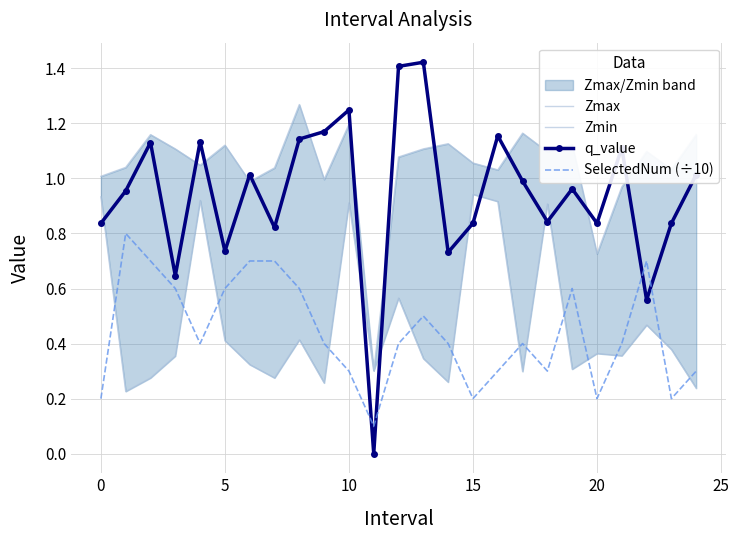

How many interior local peaks does the Zmin series have?

8